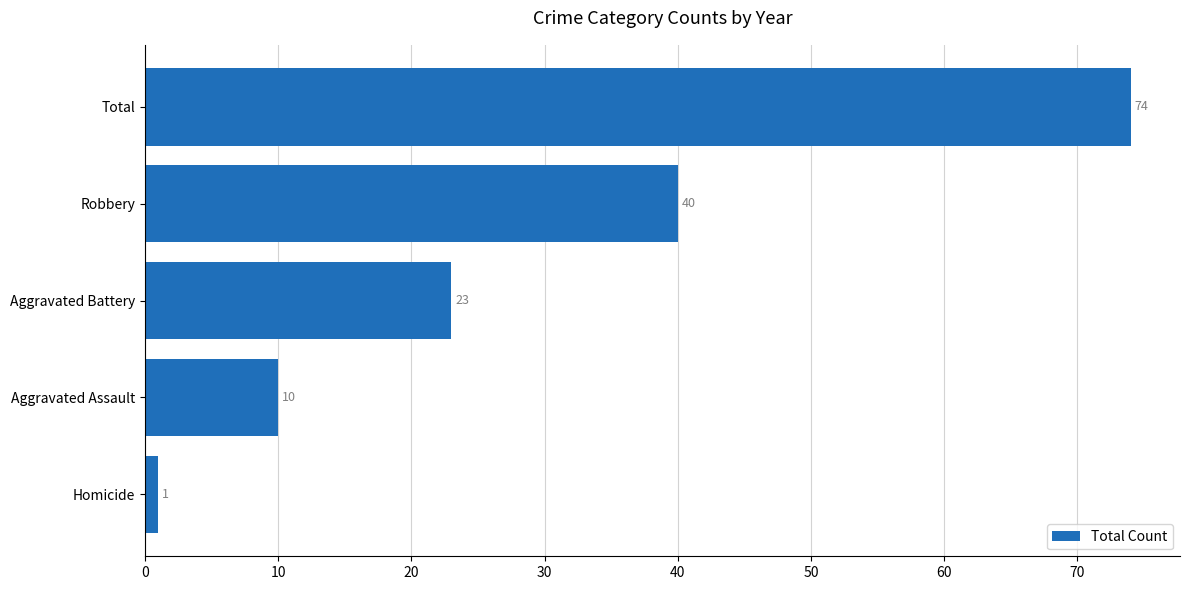

Are the bars horizontal?

Yes